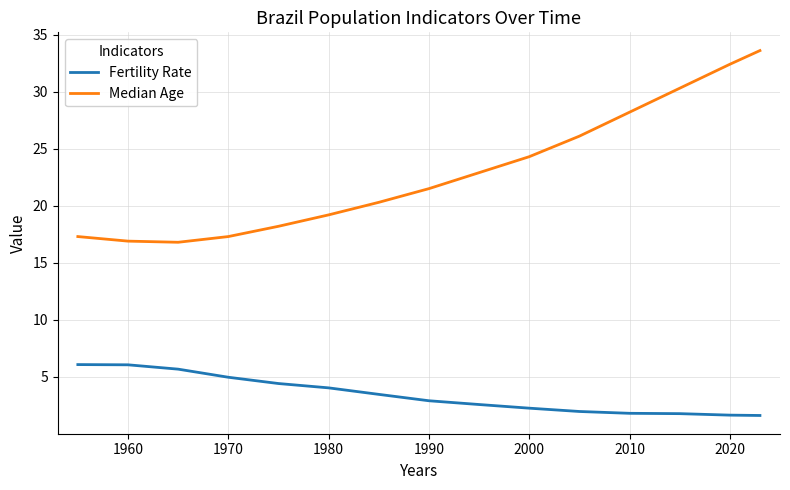

What is the greatest value displayed?

33.6